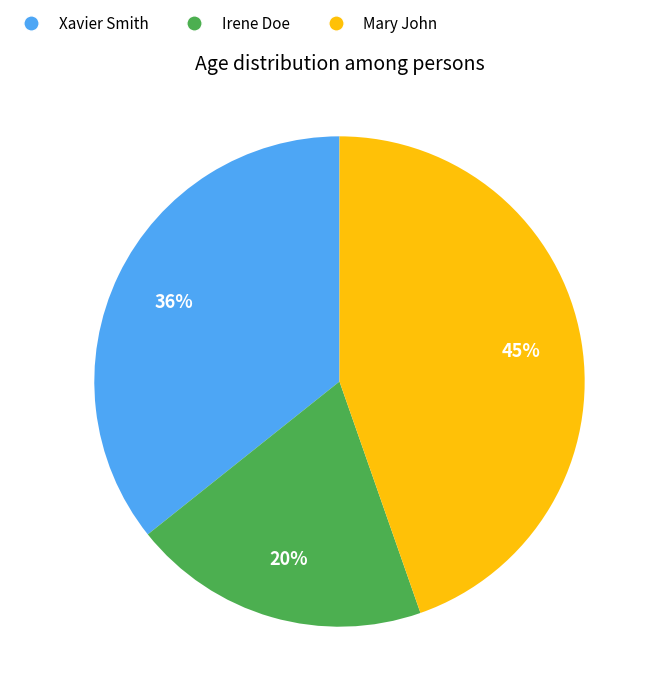

To the nearest percent, what portion does Xavier Smith represent?

36%